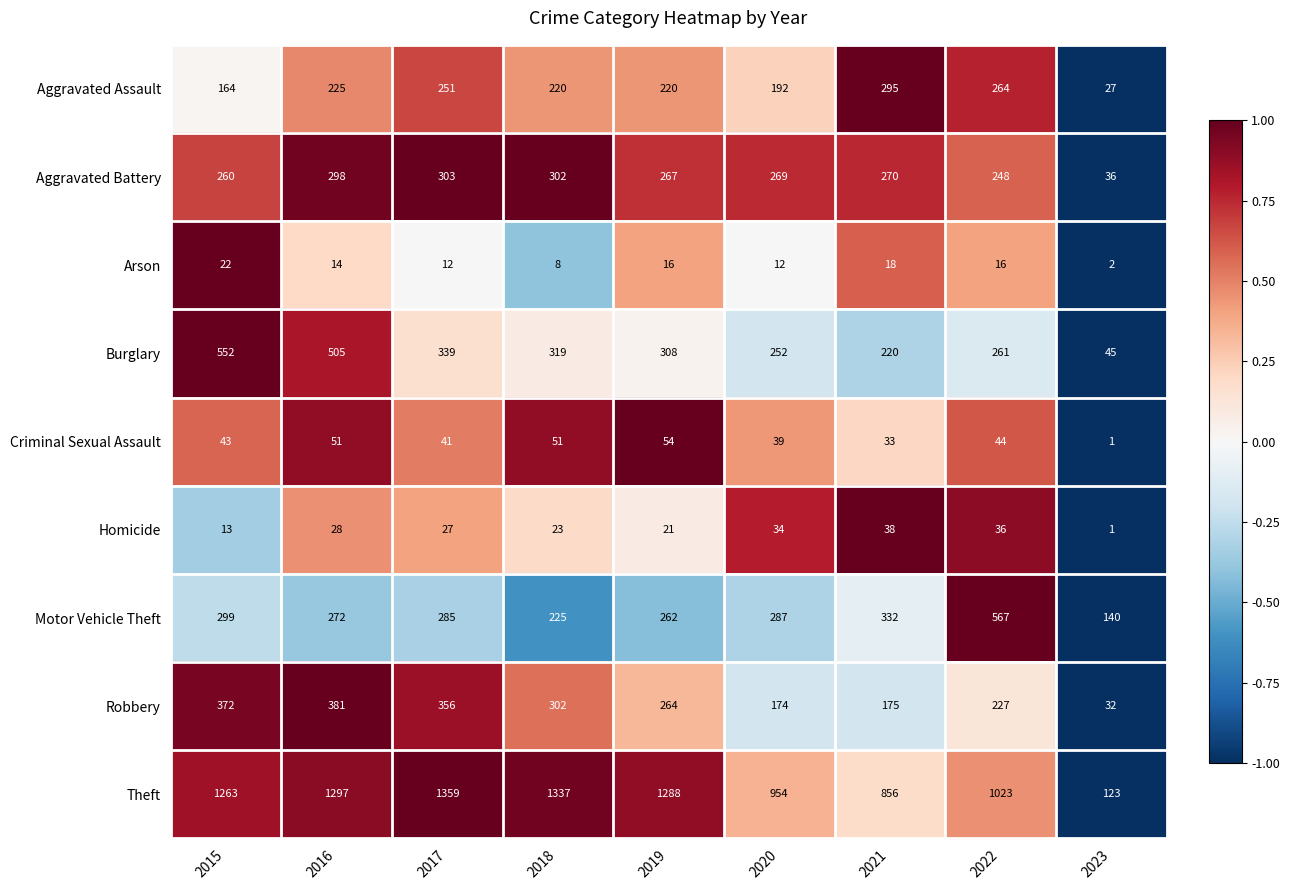

Is the value of Arson at 2020 greater than the value of Robbery at 2019?

No